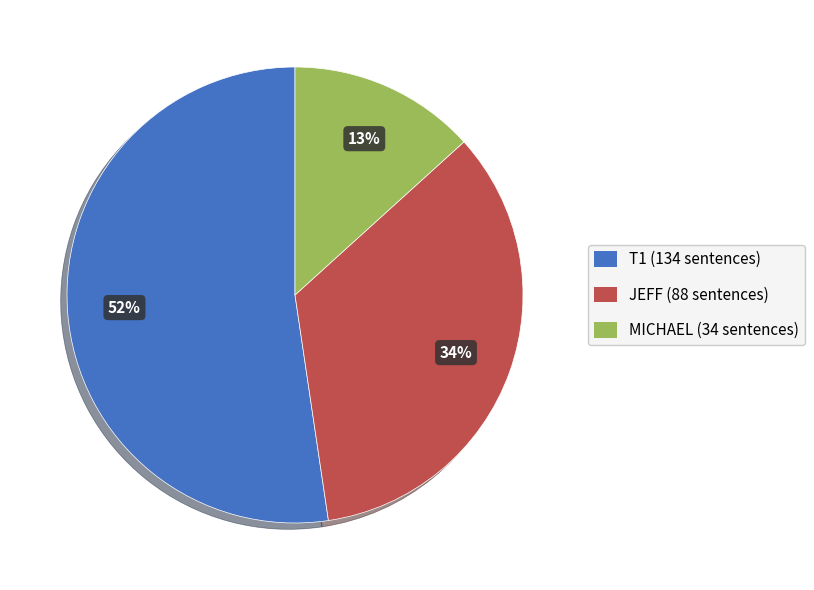

How many segments does this pie chart have?

3